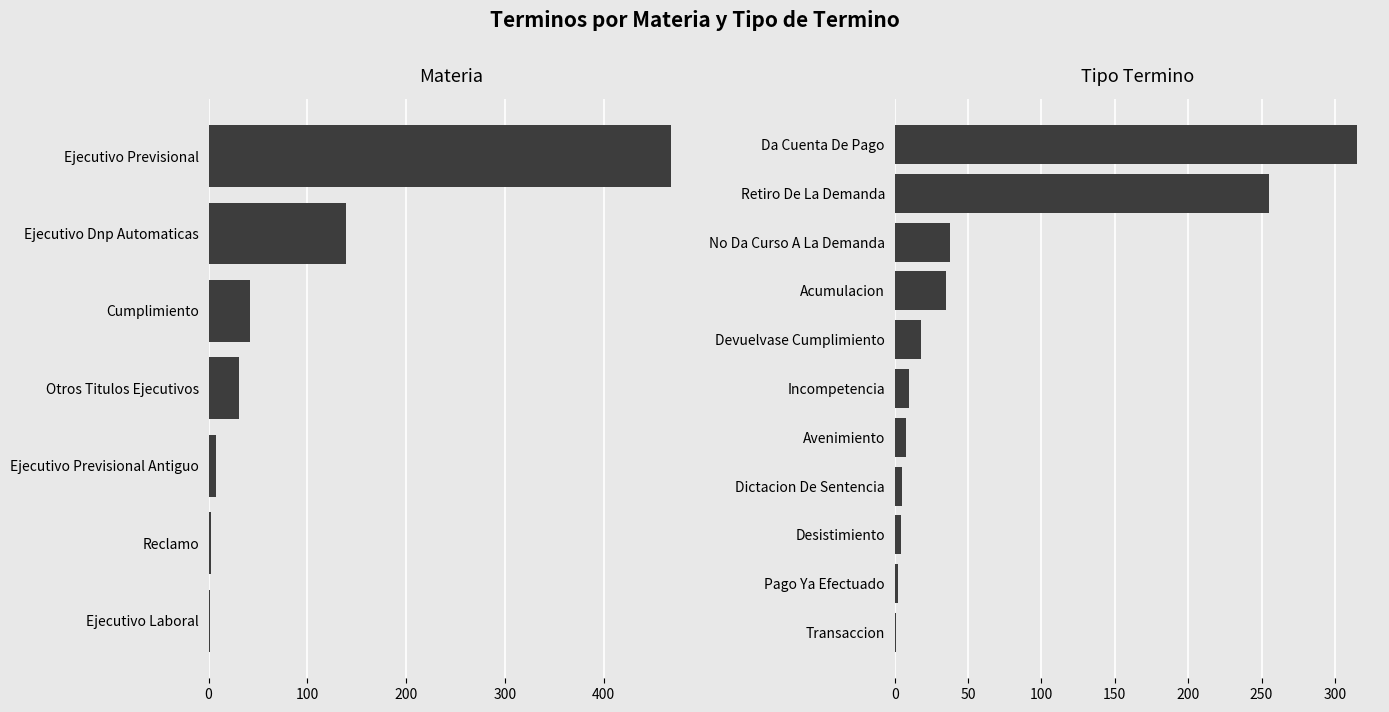

What is the sum of all values?

691